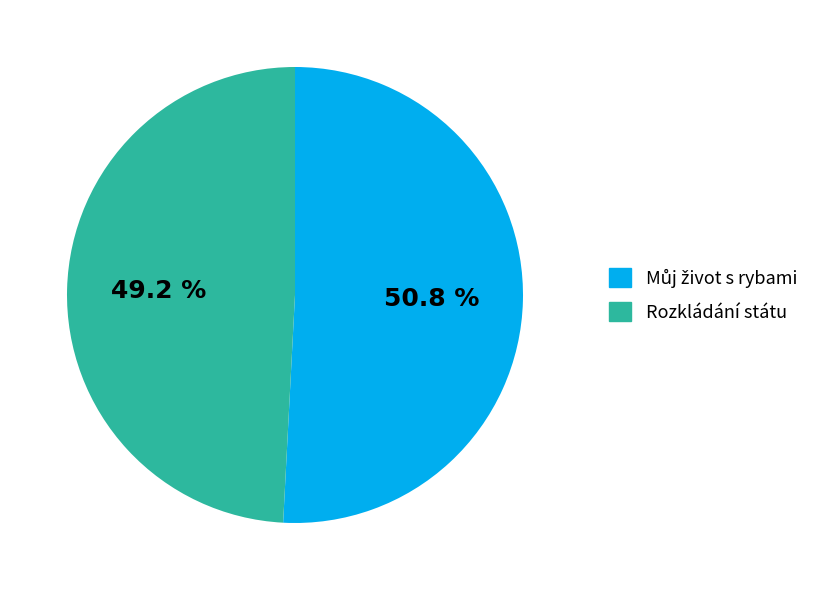

What percentage is the Rozkládání státu slice, to the nearest percent?

49%